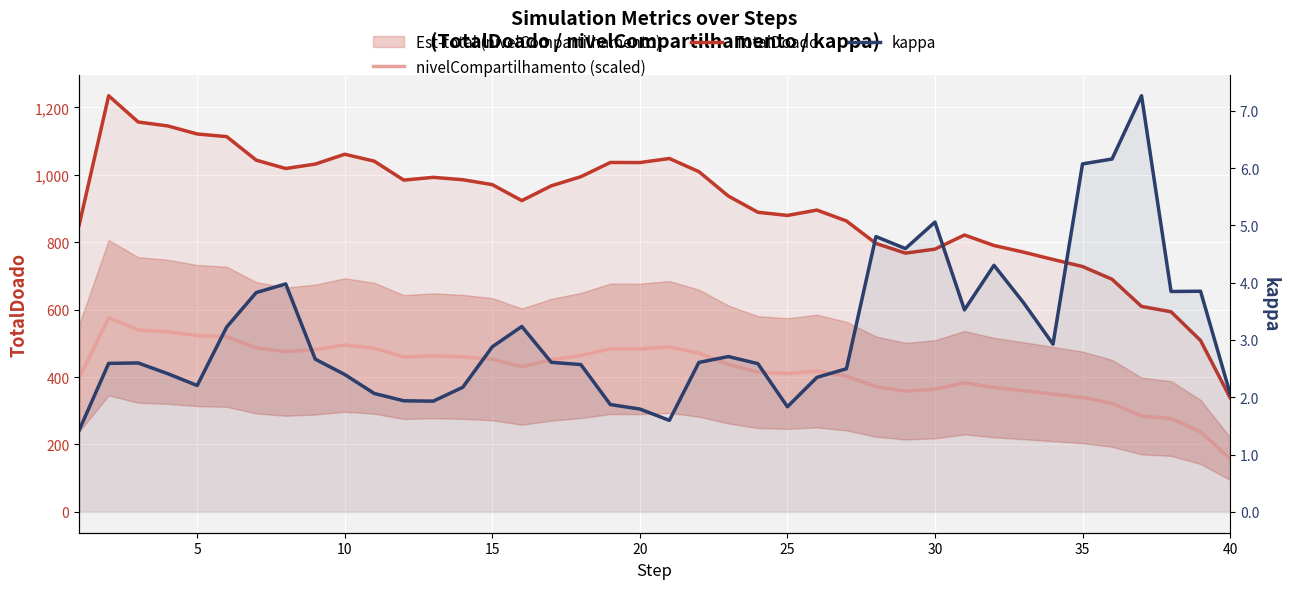

Rank the series by their maximum value, from highest to lowest.

TotalDoado, nivelCompartilhamento (scaled), kappa